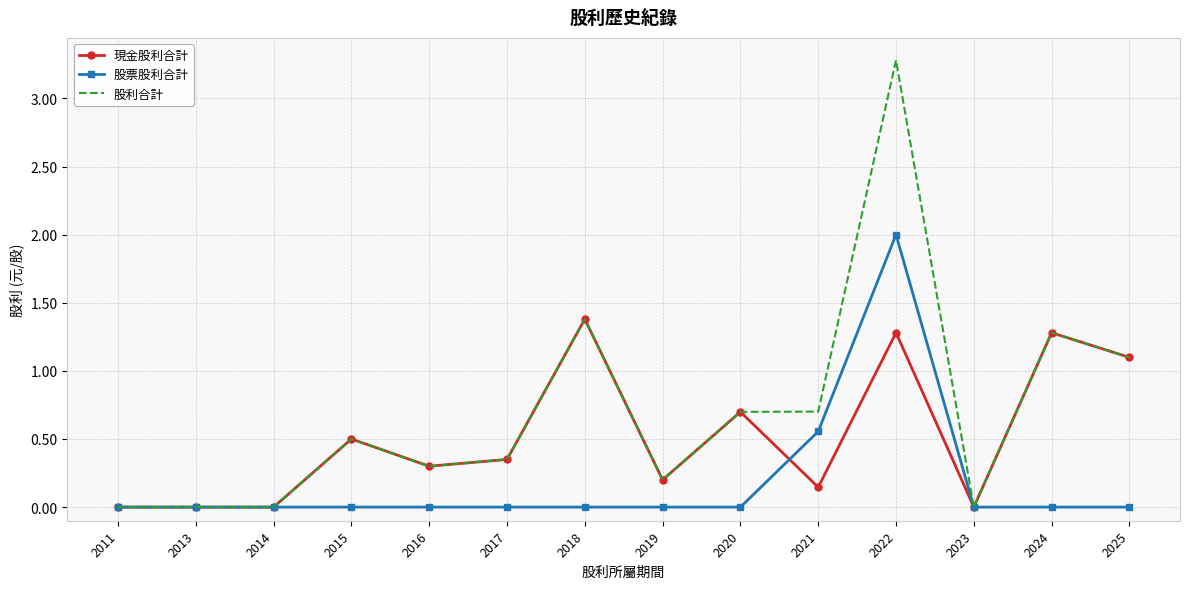

What is the greatest value displayed?

3.3